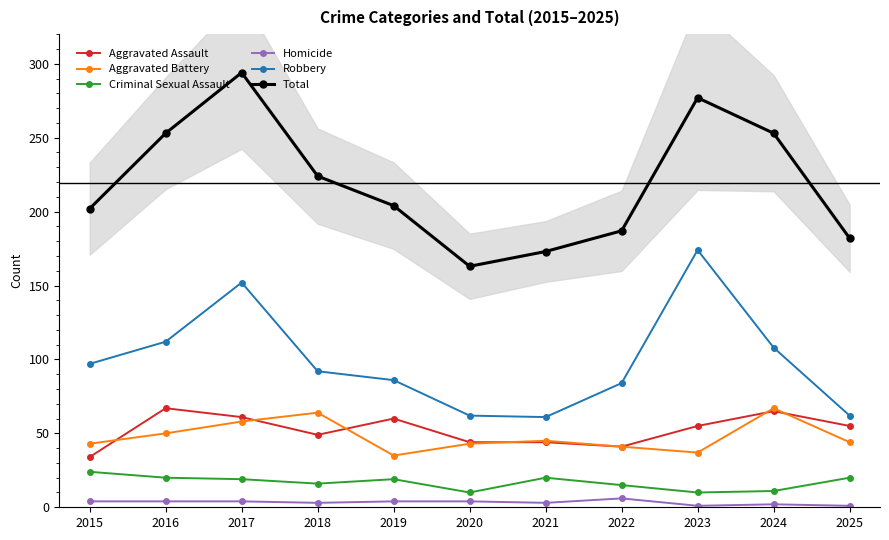

True or false: Robbery and Criminal Sexual Assault intersect in this chart.

False